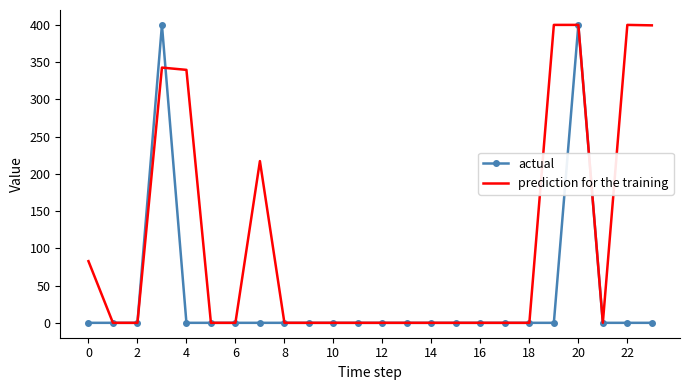

List the series in order of their overall mean, lowest first.

actual, prediction for the training